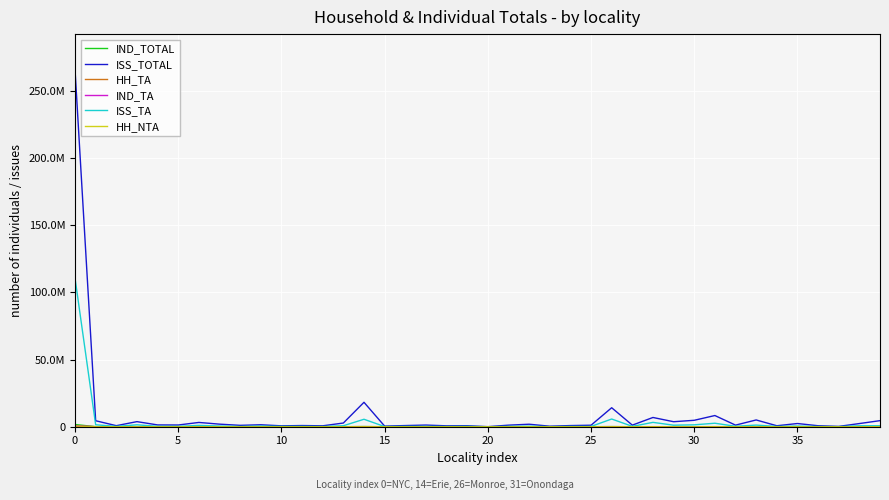

What is the sum of all IND_TA values?

860995